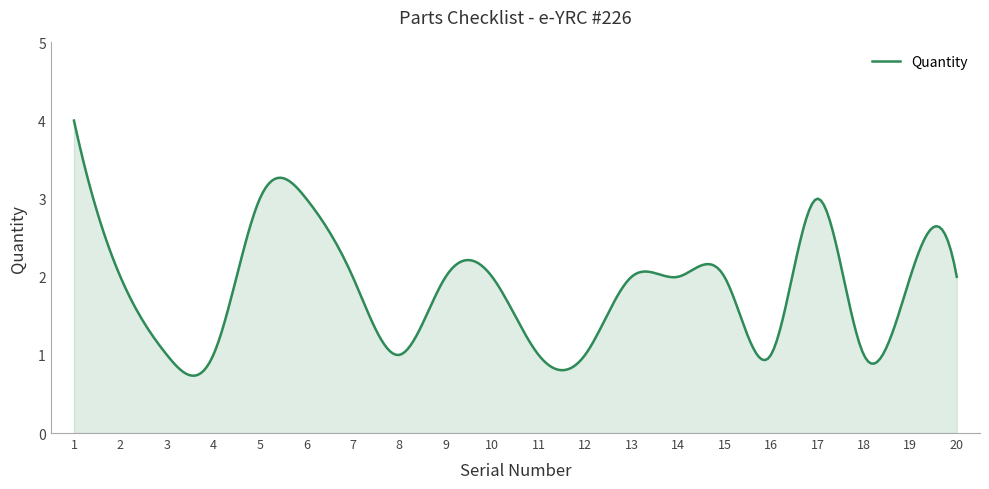

Count the number of data series in this chart.

1